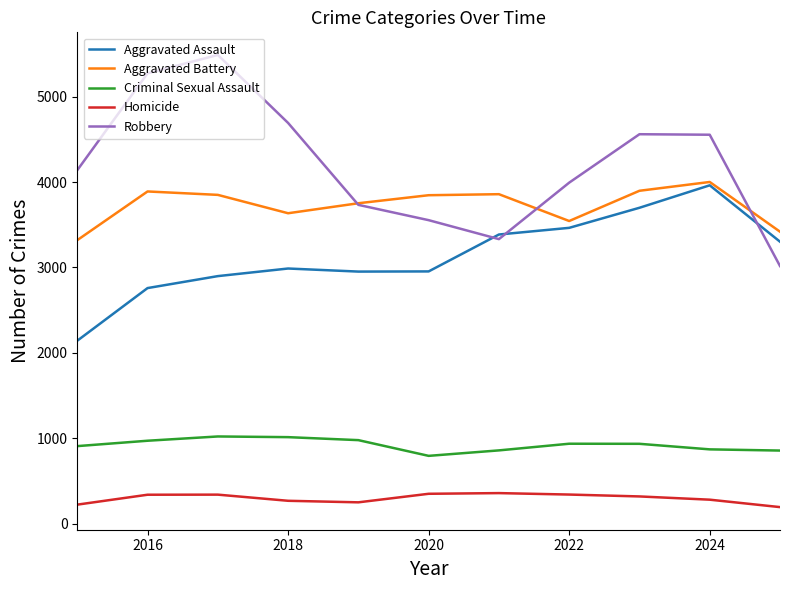

Which series has the largest total across all categories?

Robbery